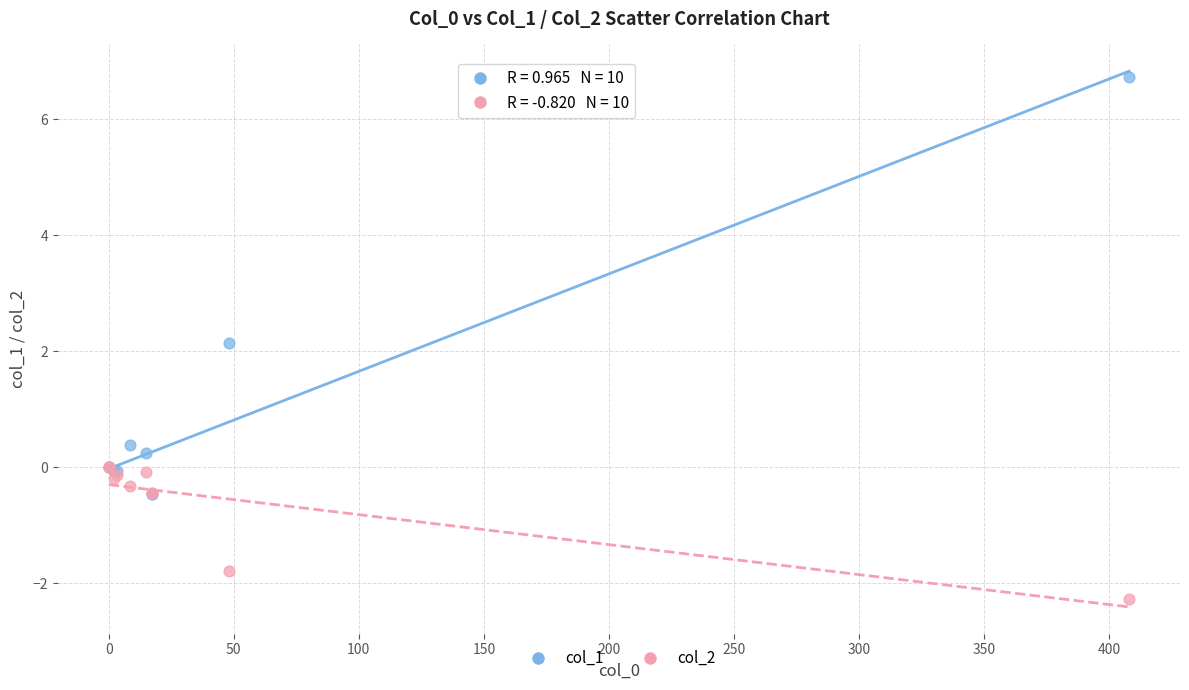

Across all series, what Y value is closest to 2?

2.1